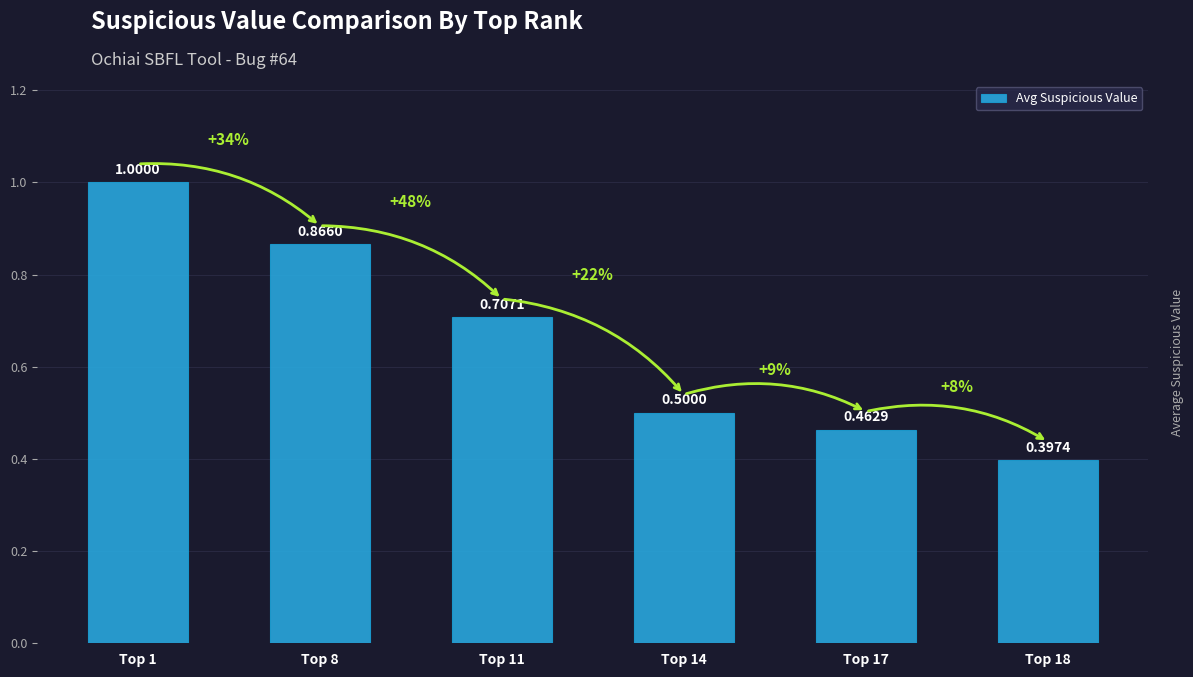

Rank the categories by value from highest to lowest.

Top 1, Top 8, Top 11, Top 14, Top 17, Top 18